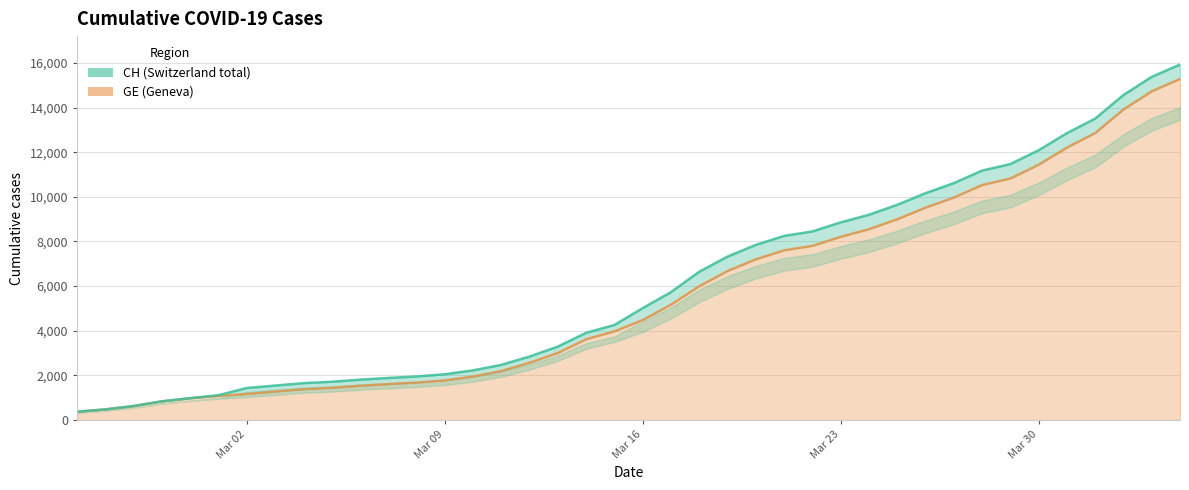

Is the value of CH at 2020-03-22 greater than the value of GE at 2020-03-05?

Yes